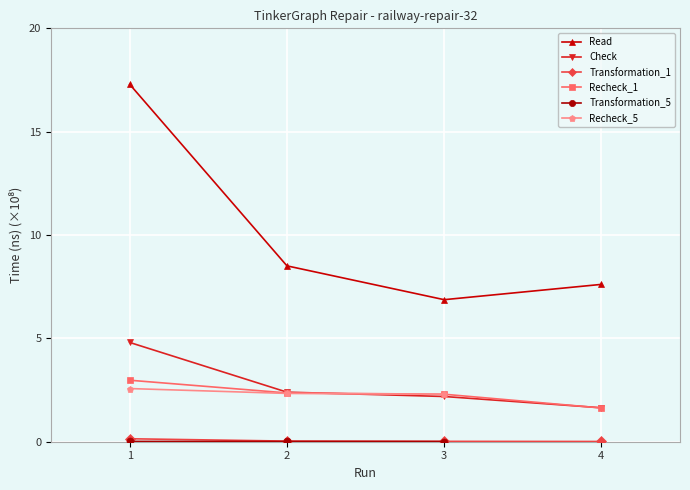

List the labels in order of Read value, smallest first.

3, 4, 2, 1